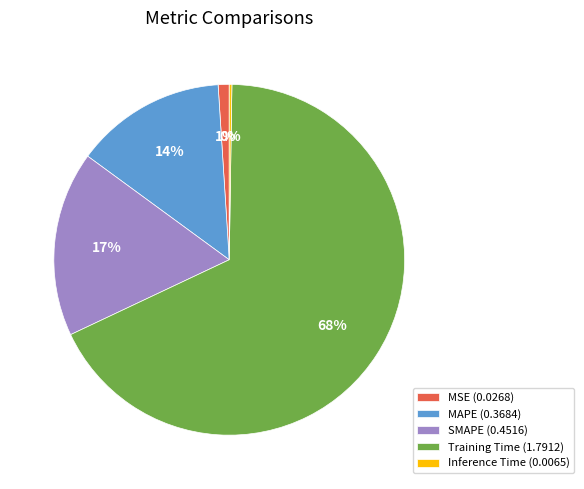

What percentage is the Training Time slice, to the nearest percent?

68%